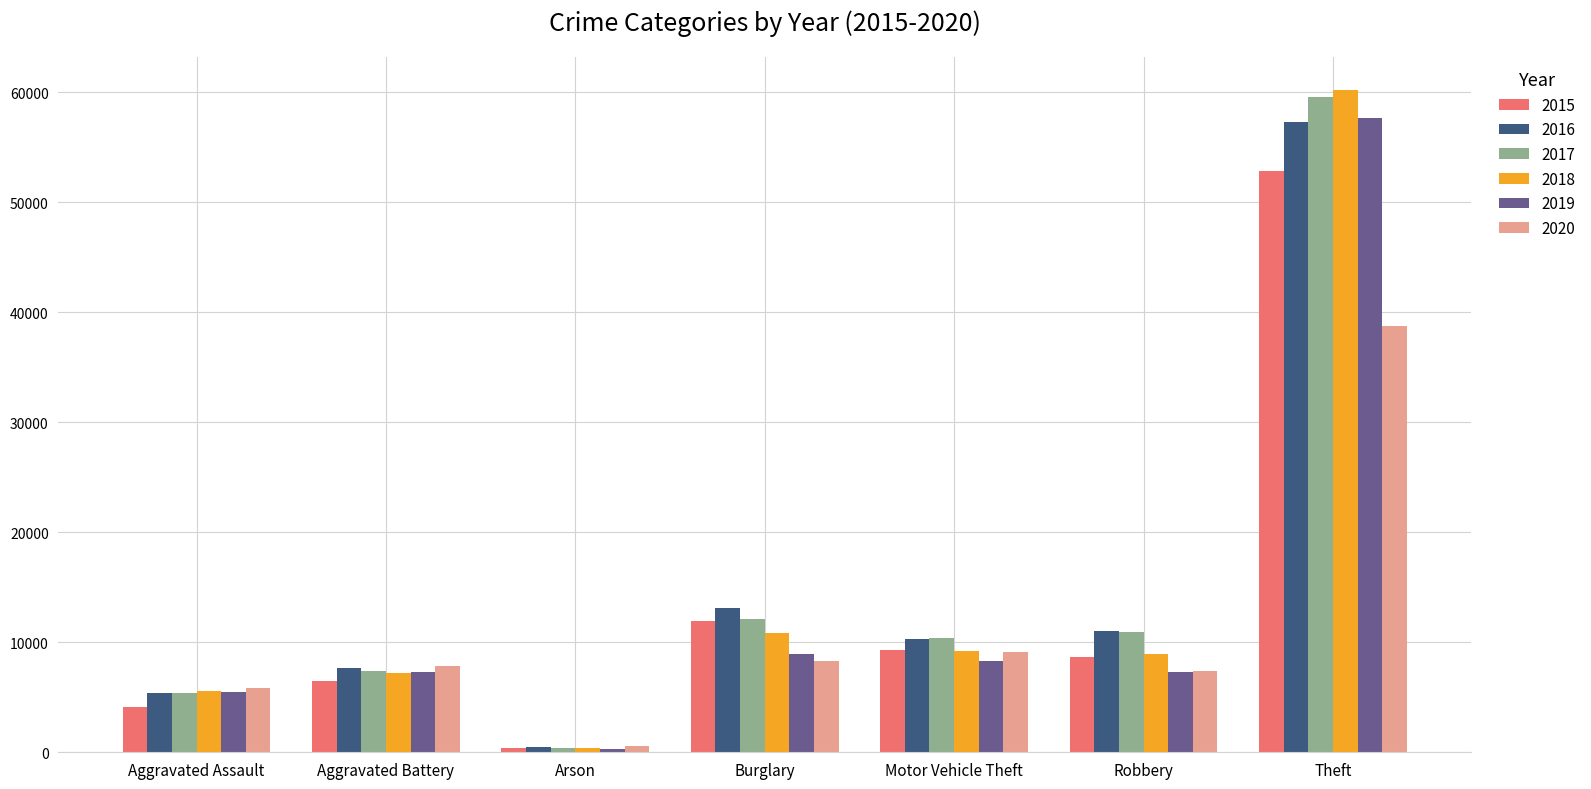

What is the total value across all series at Arson?

2567